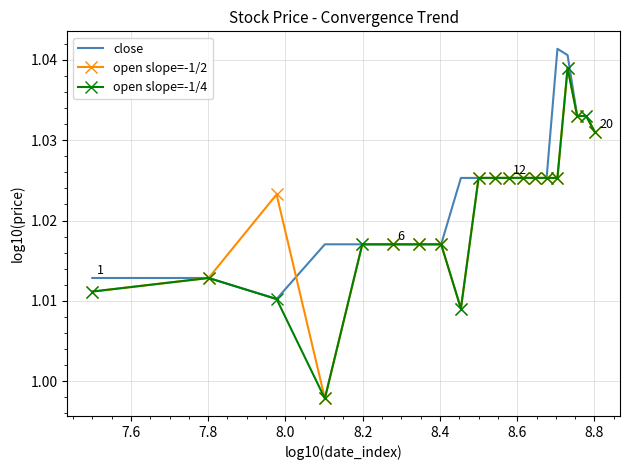

Which series has the largest total across all categories?

close